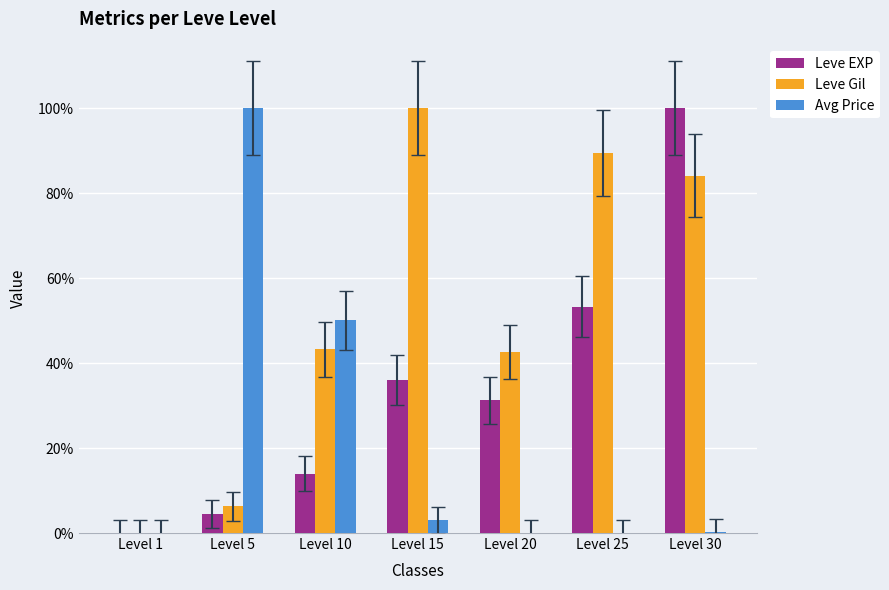

Reading left to right, transcribe all the data shown in this chart.

Leve EXP: Level 1=0.0	Level 5=0.0	Level 10=0.1	Level 15=0.4	Level 20=0.3	Level 25=0.5	Level 30=1.0
Leve Gil: Level 1=0.0	Level 5=0.1	Level 10=0.4	Level 15=1.0	Level 20=0.4	Level 25=0.9	Level 30=0.8
Avg Price: Level 1=0.0	Level 5=1.0	Level 10=0.5	Level 15=0.0	Level 20=0.0	Level 25=0.0	Level 30=0.0